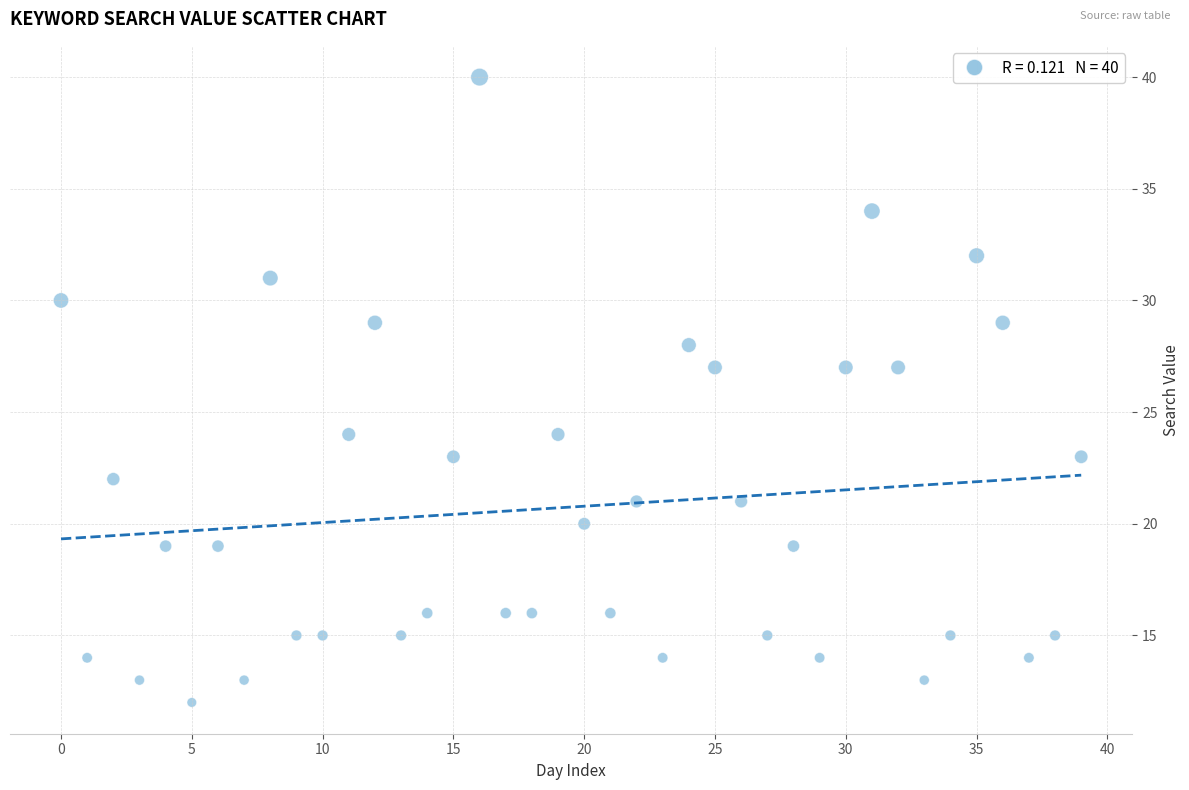

What is the range of Y values (max minus min)?

28